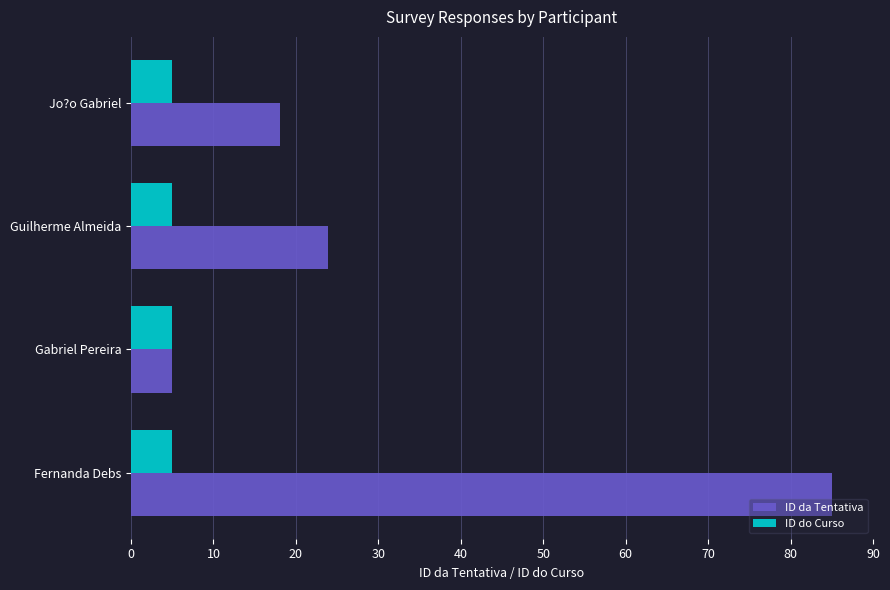

How many data points does each series have?

4